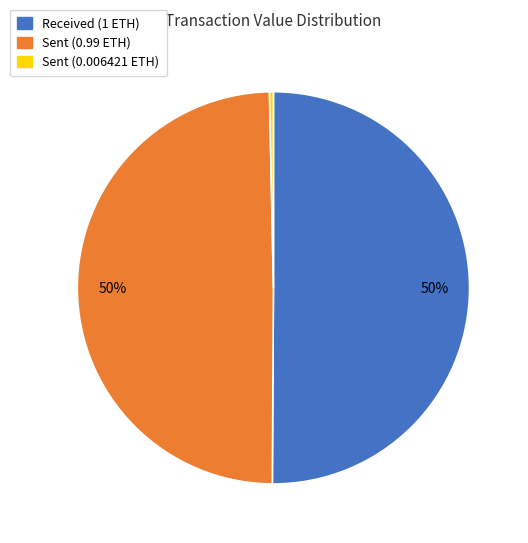

How many slices are in this pie chart?

3